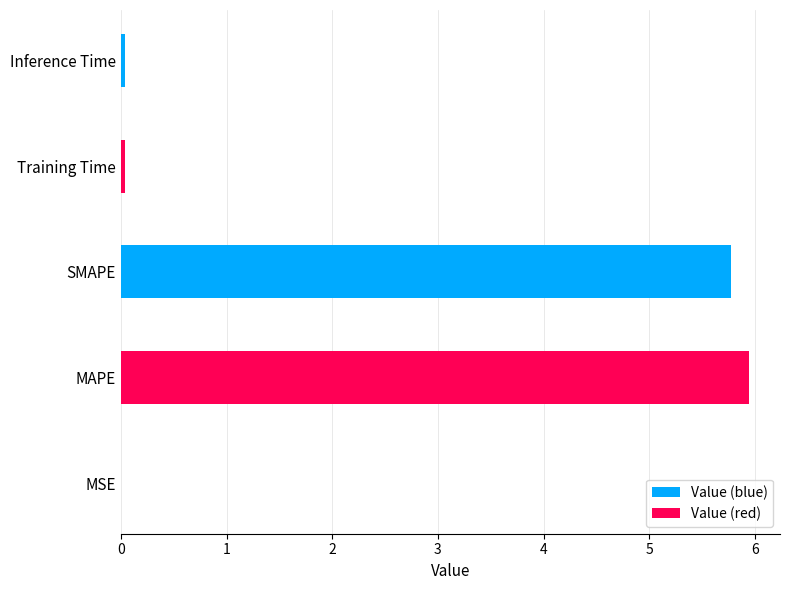

The chart shows a value of 0.0 at Training Time. True or false?

True